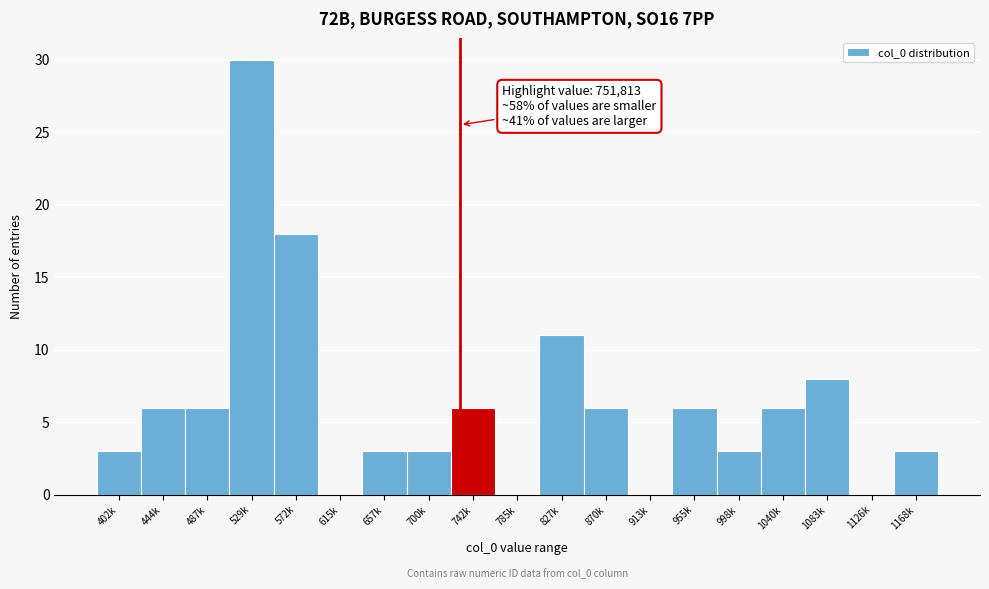

Reading left to right, transcribe all the data shown in this chart.

402k=3	444k=6	487k=6	529k=30	572k=18	615k=0	657k=3	700k=3	742k=6	785k=0	827k=11	870k=6	913k=0	955k=6	998k=3	1040k=6	1083k=8	1126k=0	1168k=3